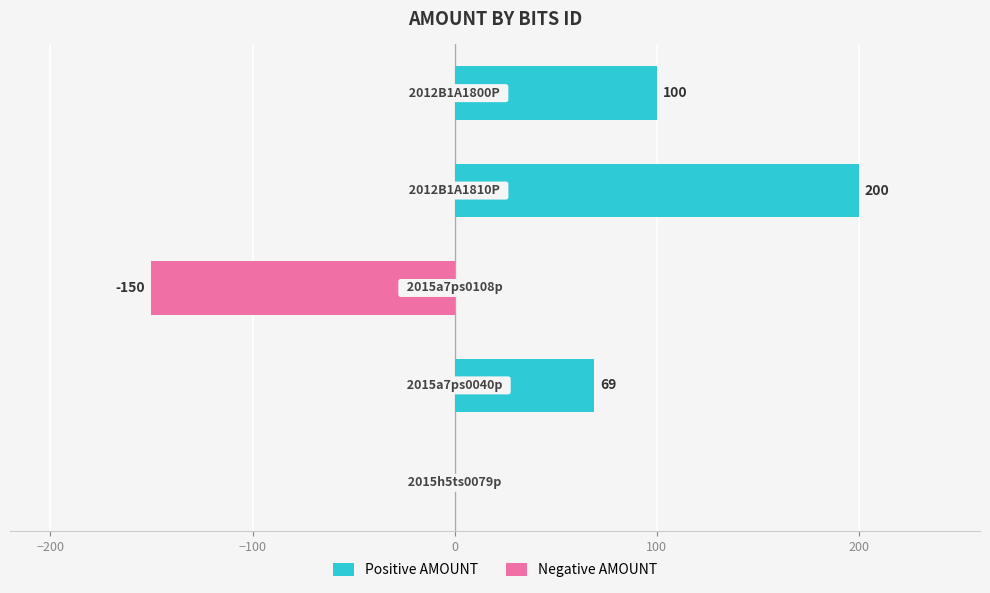

What are all the series names shown in the legend?

Positive AMOUNT, Negative AMOUNT